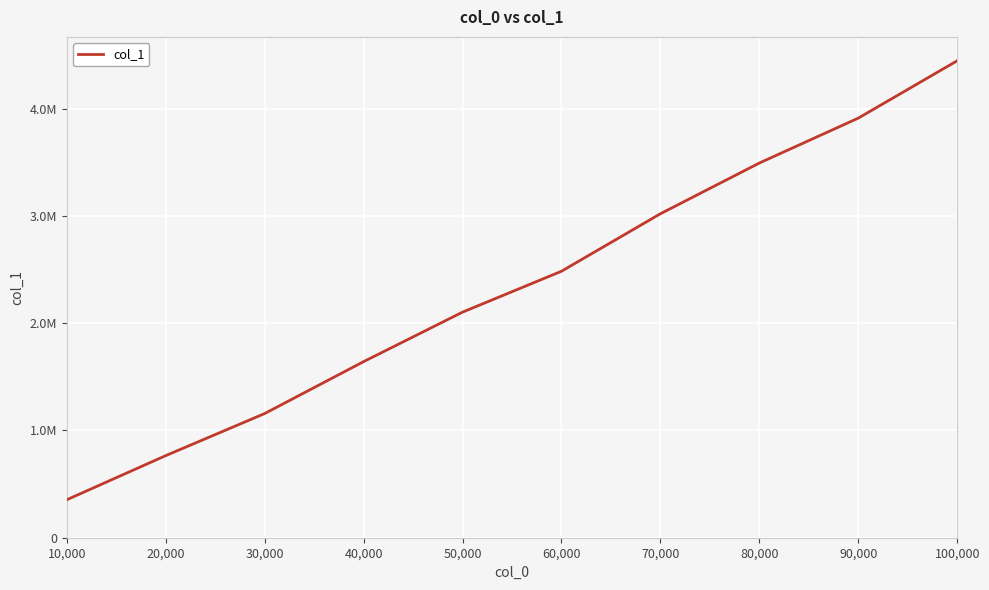

List the labels in order of value, smallest first.

10,000, 20,000, 30,000, 40,000, 50,000, 60,000, 70,000, 80,000, 90,000, 100,000